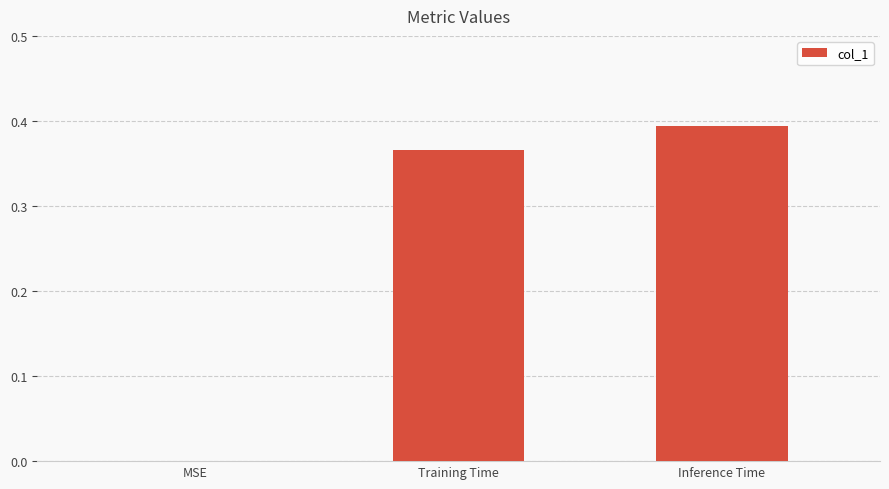

Is it true that the value at MSE is -0.3?

False